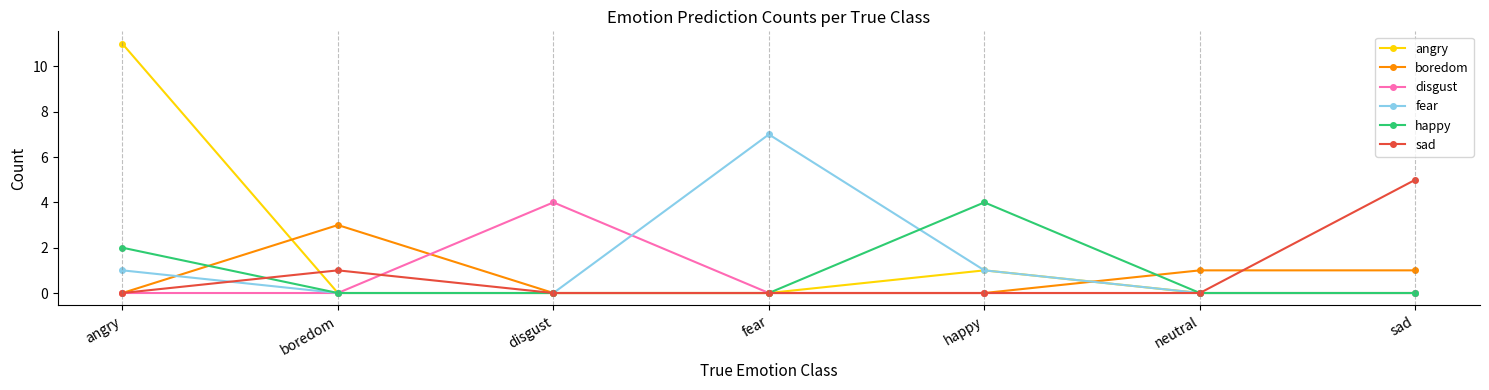

What is the maximum value shown in the chart?

11